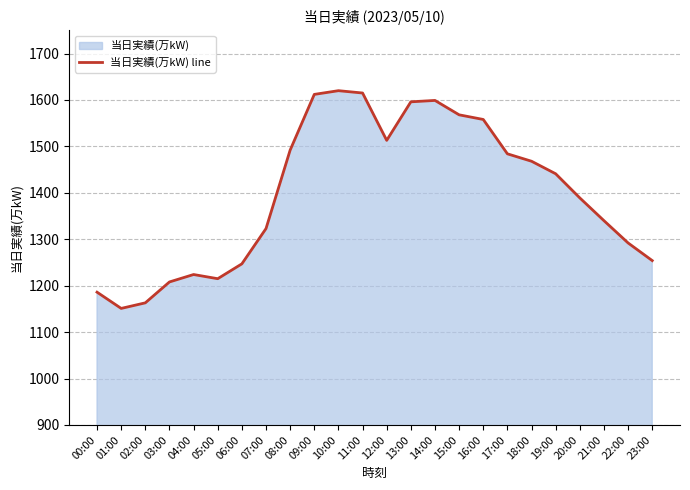

List the labels in order of value, smallest first.

01:00, 02:00, 00:00, 03:00, 05:00, 04:00, 06:00, 23:00, 22:00, 07:00, 21:00, 20:00, 19:00, 18:00, 17:00, 08:00, 12:00, 16:00, 15:00, 13:00, 14:00, 09:00, 11:00, 10:00